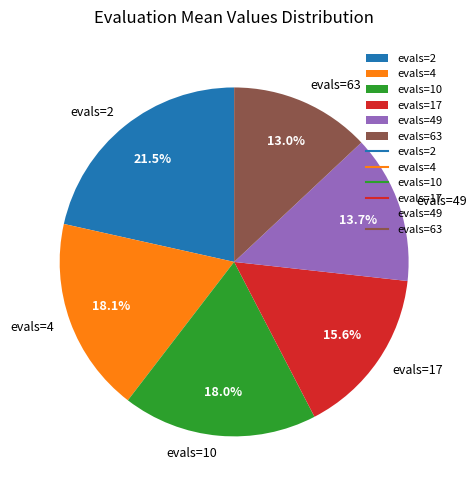

Combined, do evals=17 and evals=63 account for over 50%?

No